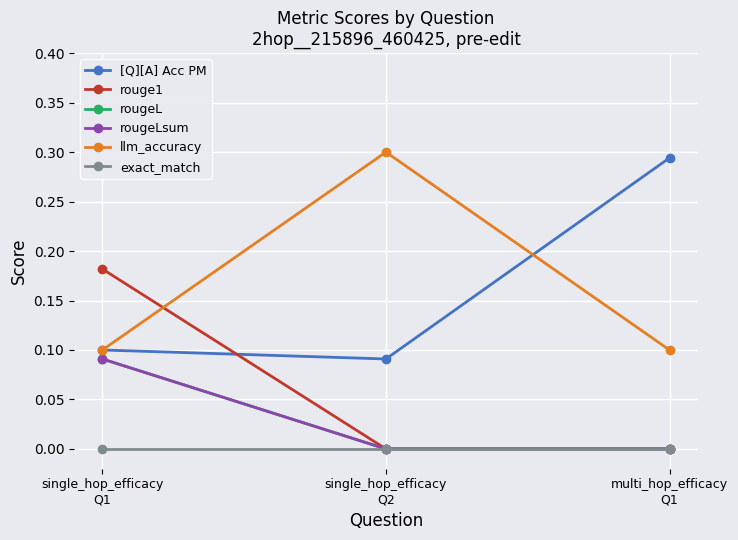

Rank the series by their maximum value, from highest to lowest.

llm_accuracy, [Q][A] Acc PM, rouge1, rougeL, rougeLsum, exact_match